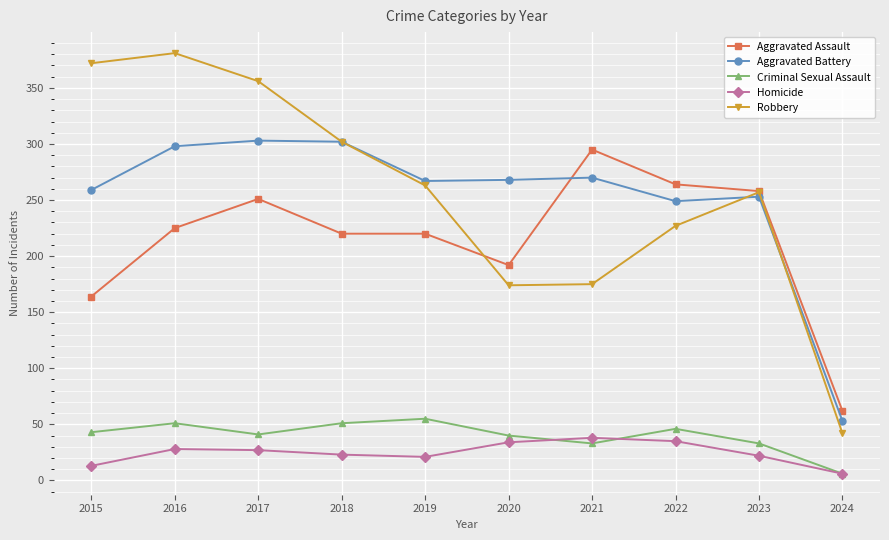

The value of Aggravated Assault at 2023 is 258. True or false?

True